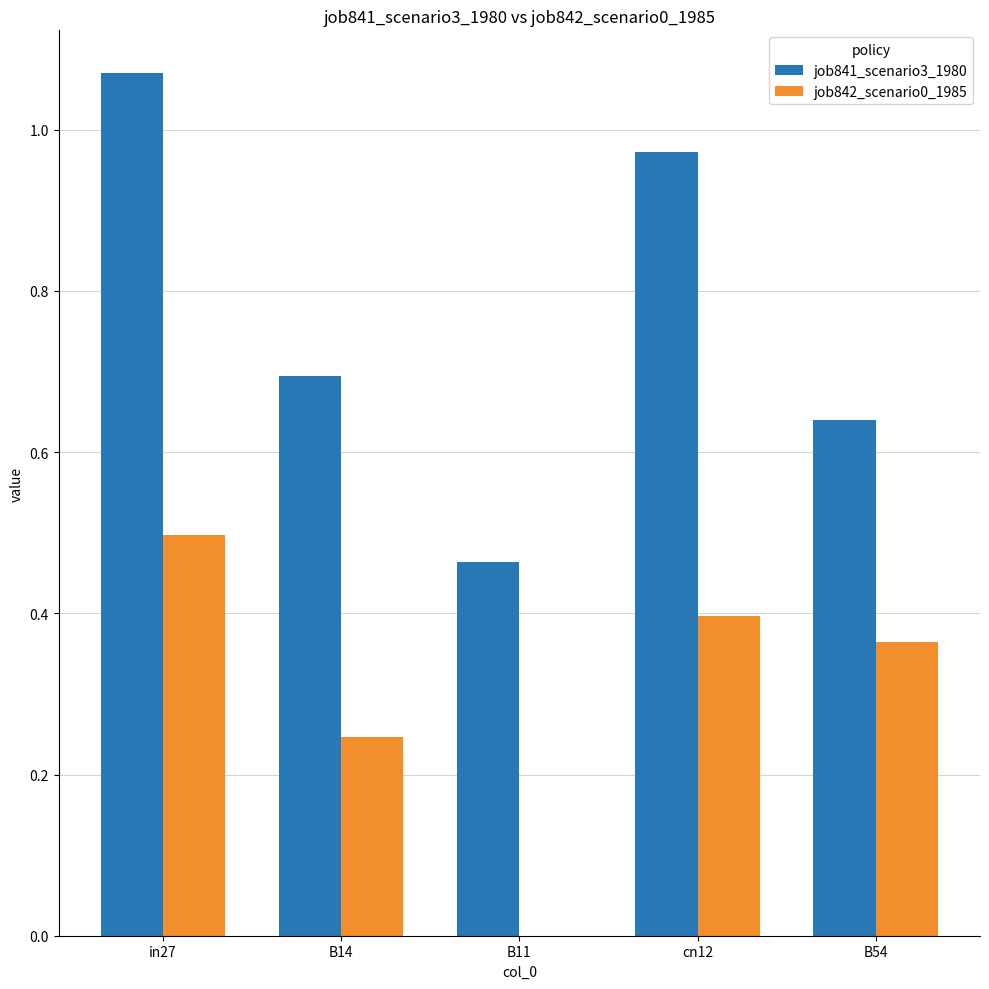

What is the sum of all job842_scenario0_1985 values?

1.5